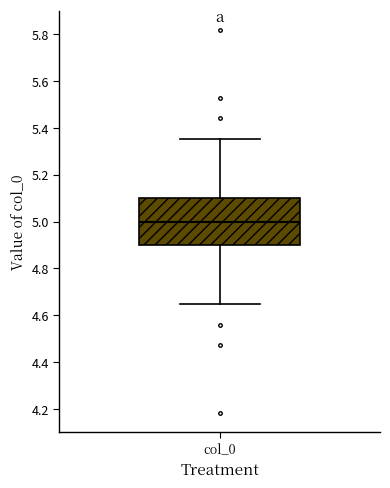

Where is the upper edge of the box for col_0 on the y-axis? The values are not printed on the chart, so give them approximately, as read against the axis.

5.10